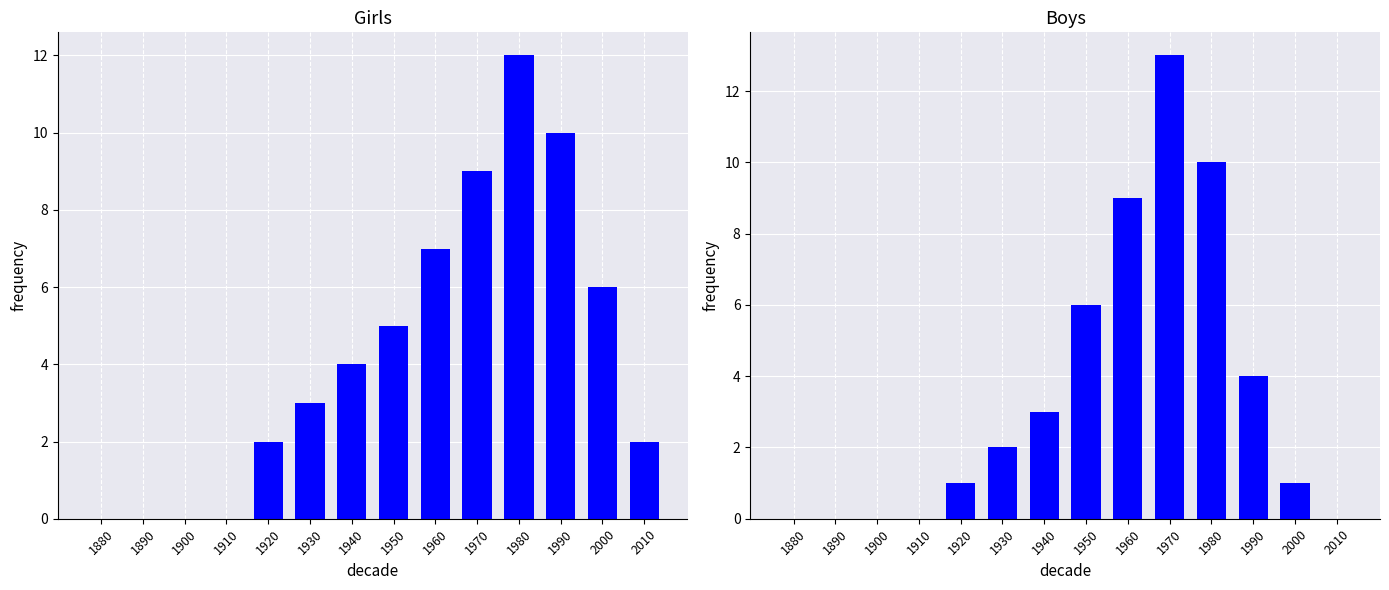

What are all the series names shown in the legend?

Girls, Boys